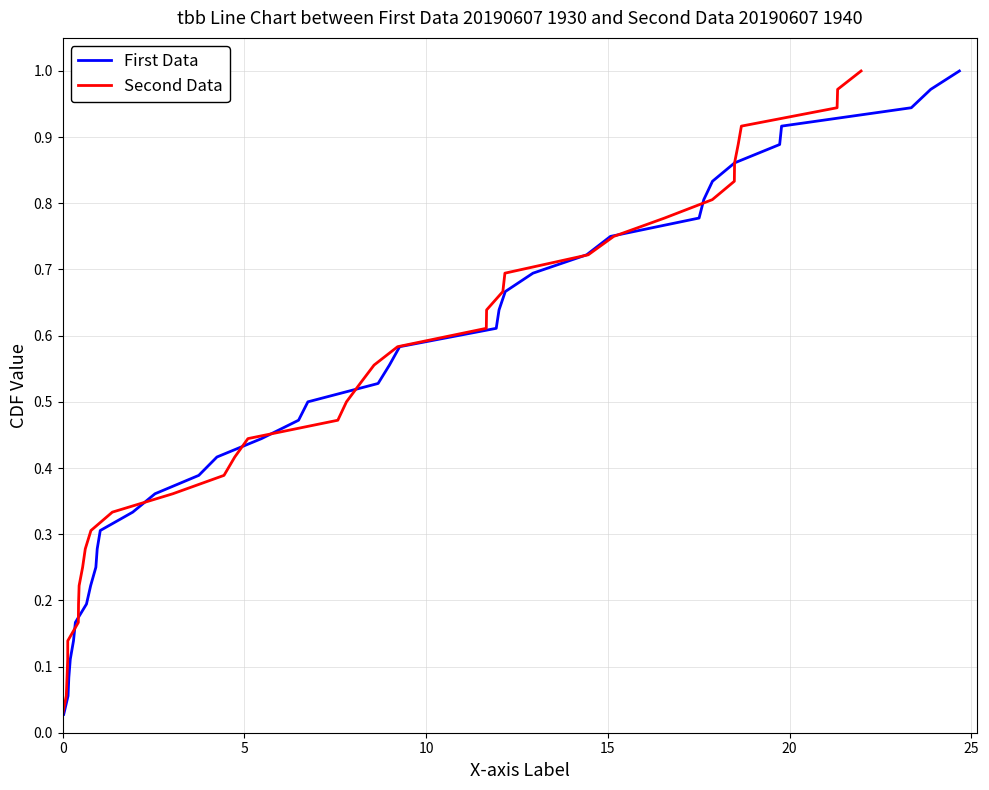

What is the maximum value shown in the chart?

1.0